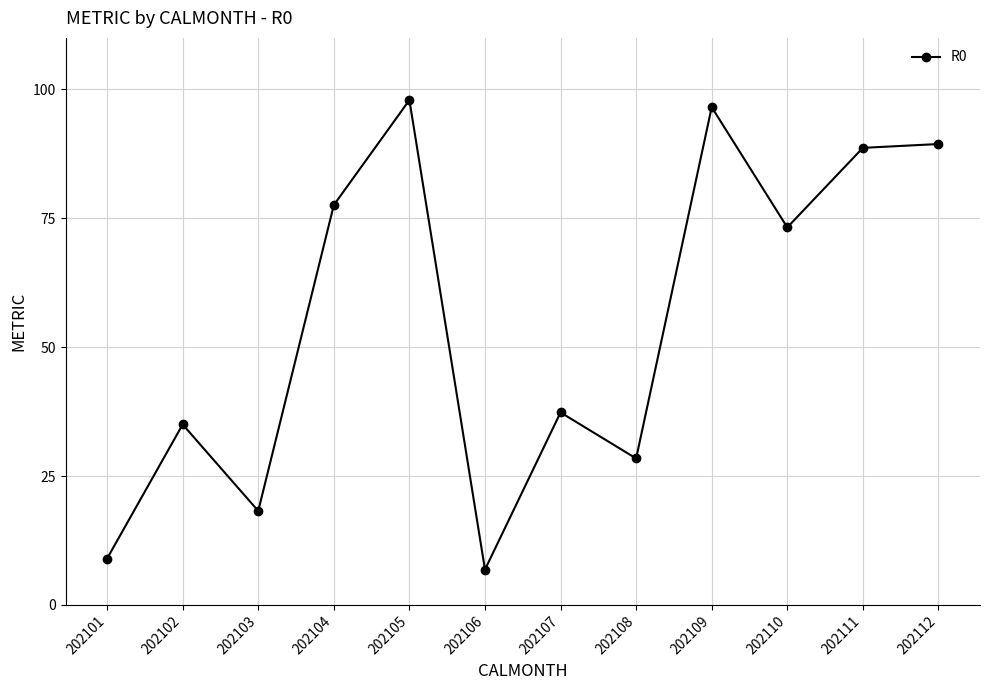

Reading left to right, what are all the values shown in this chart?

9.0	35.0	18.2	77.6	97.9	6.9	37.3	28.4	96.6	73.2	88.7	89.4